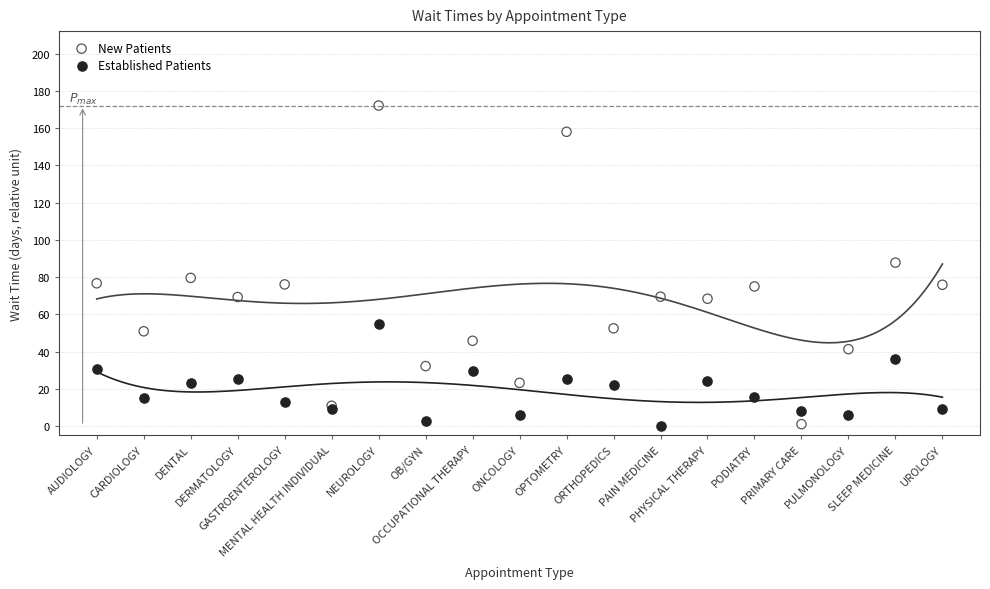

Which series has the widest spread of Y values?

New Patients